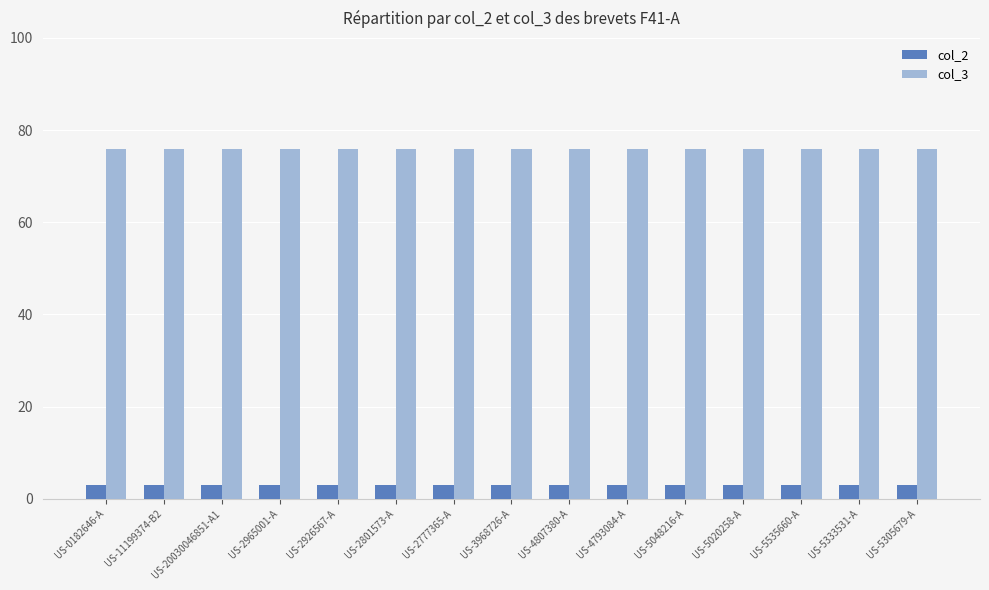

At US-3968726-A, list the series in order from largest to smallest.

col_3, col_2